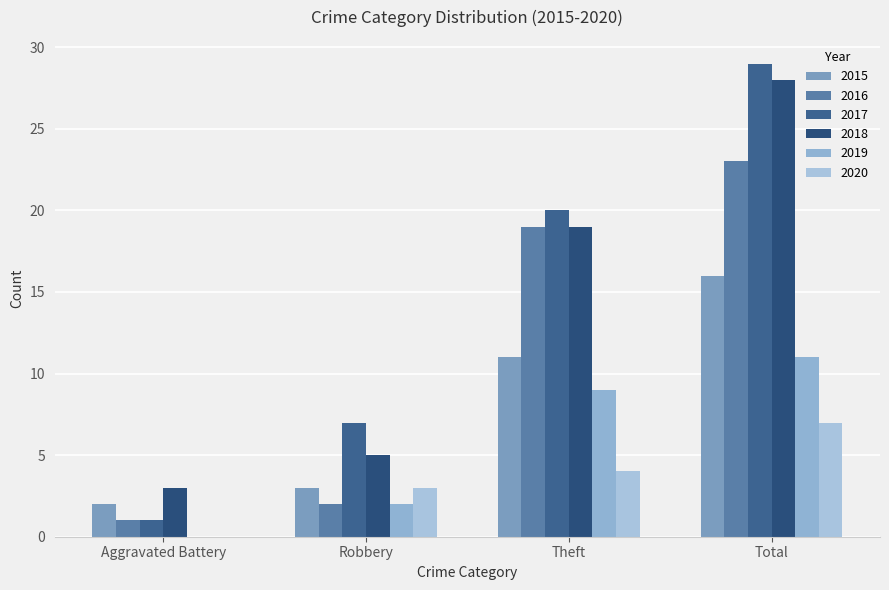

At which label is 2020 closest to 3?

Robbery